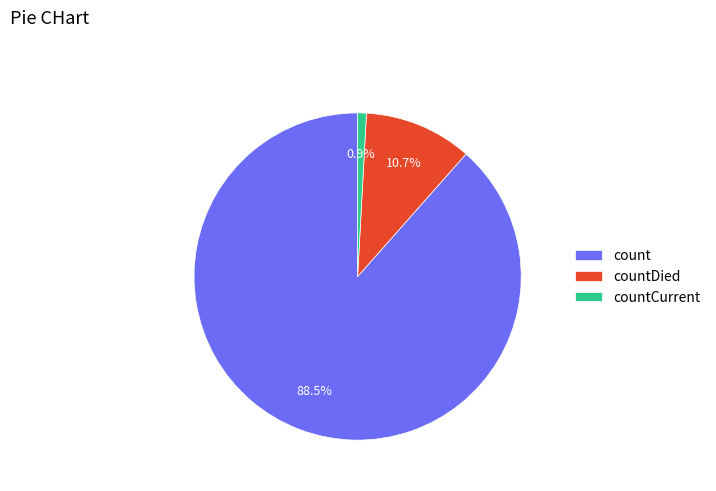

Which slice is the largest?

count